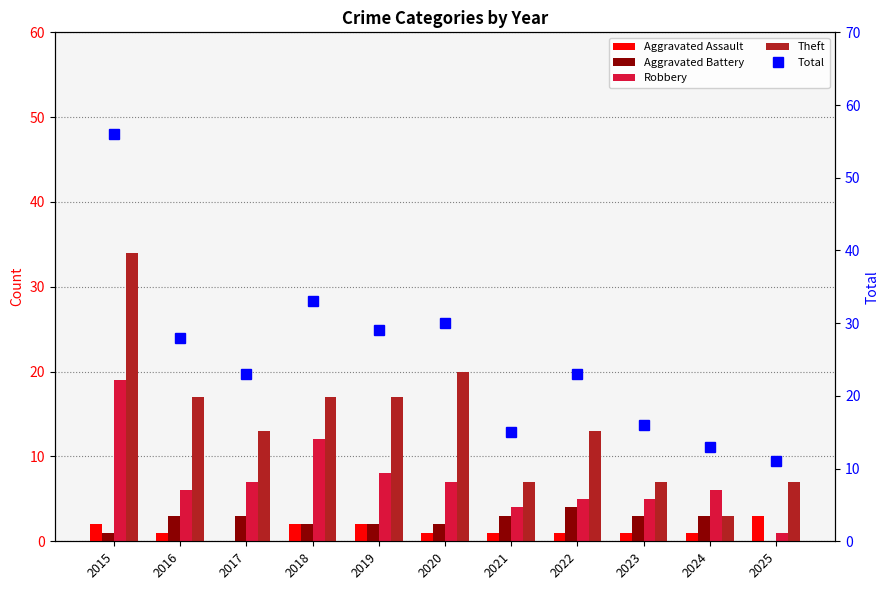

Read the Aggravated Assault value at 2020.

1